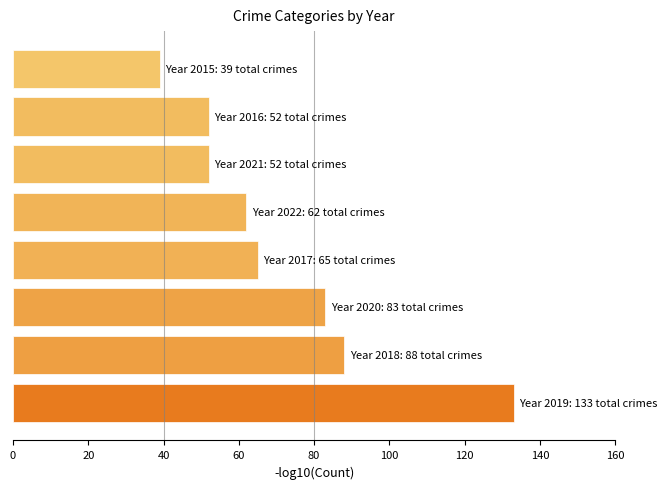

What is the smallest value displayed?

39